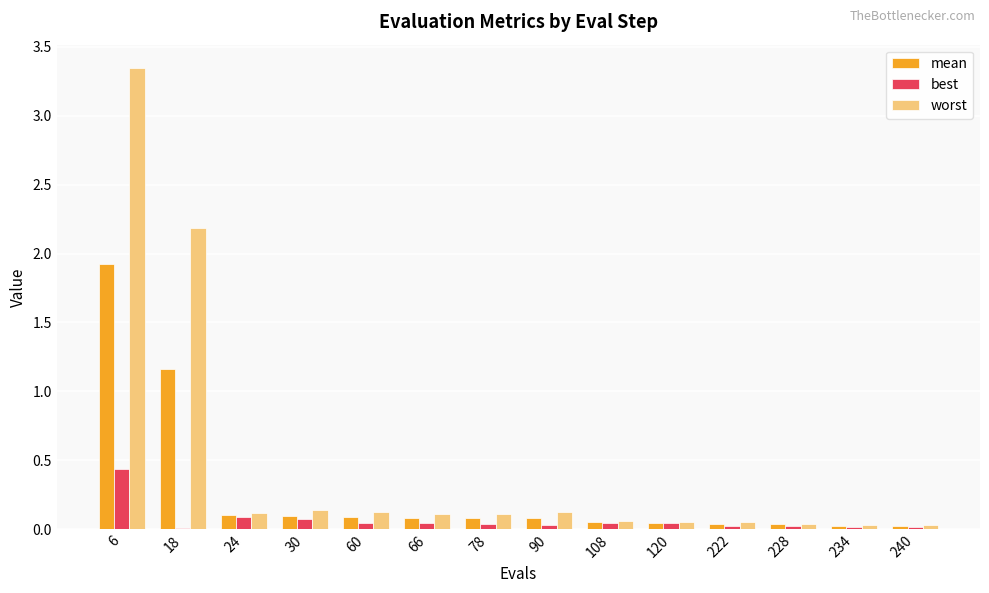

At which category does the chart reach its peak across all series?

6